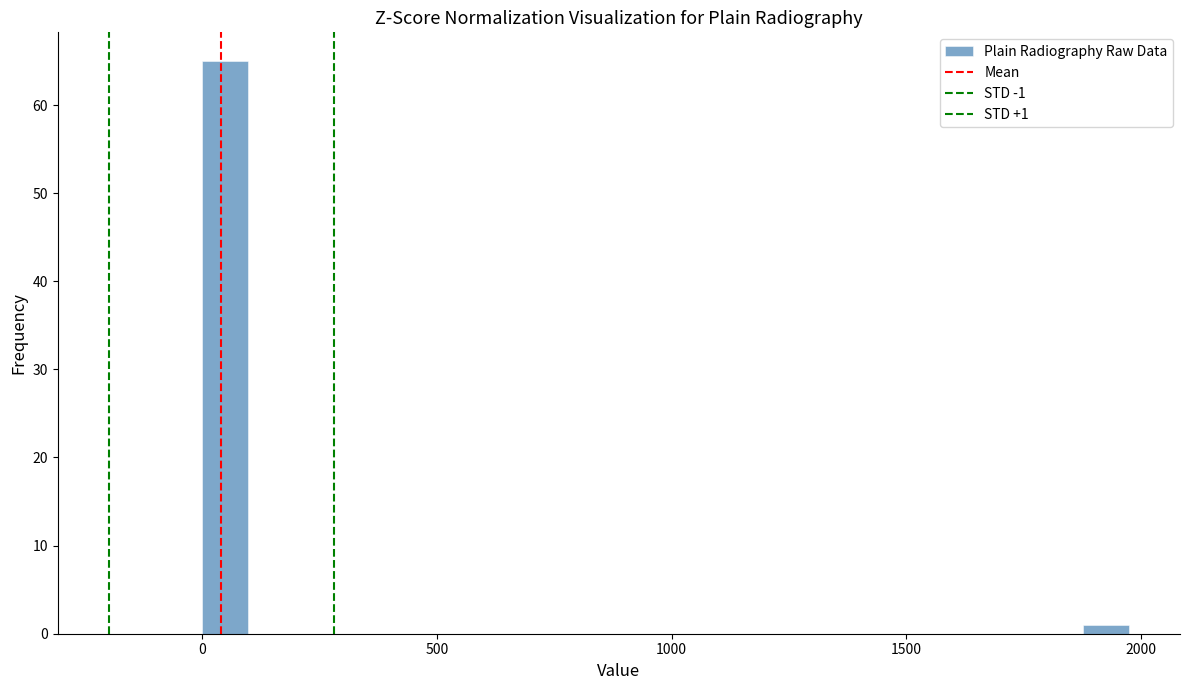

Read against the x-axis, roughly where is the centre of the tallest bar?

50